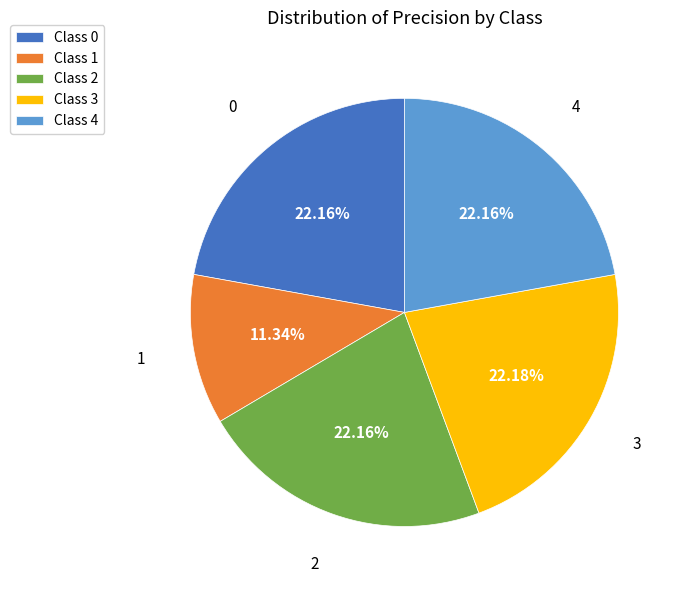

Is there any slice that represents more than half of the pie?

No